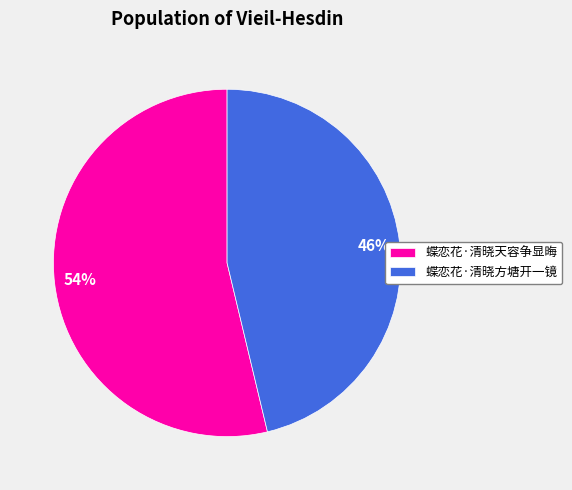

What percentage is the 蝶恋花·清晓天容争显晦 slice, to the nearest percent?

54%